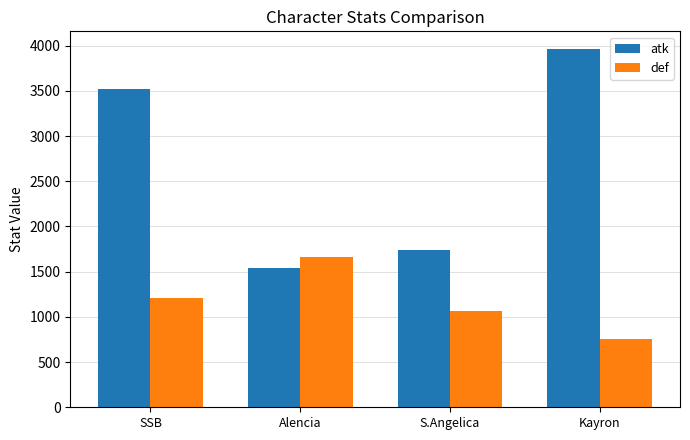

What is the difference between the highest and lowest values at SSB?

2311